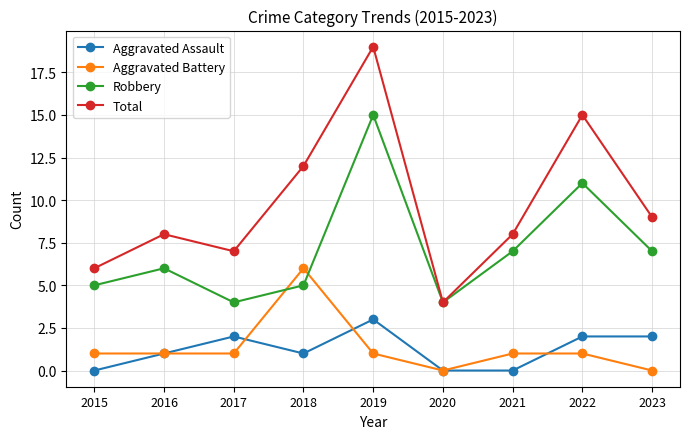

Does the chart display data point markers on the line(s)?

Yes